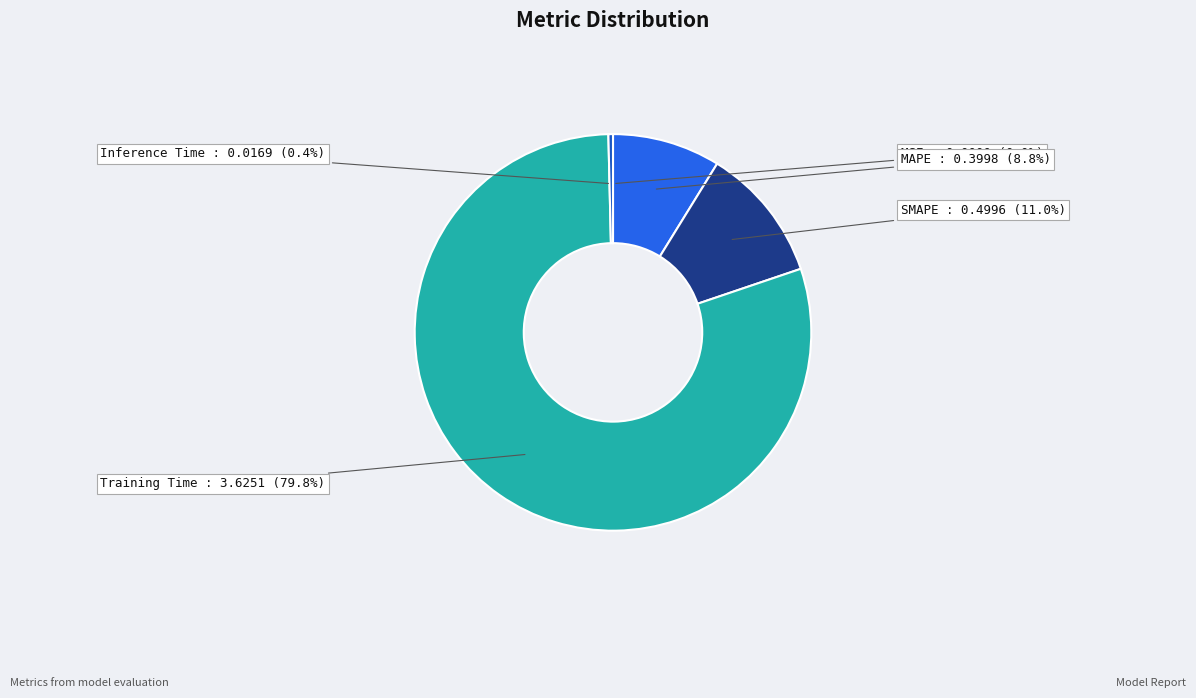

Between Training Time and MAPE, which is larger?

Training Time